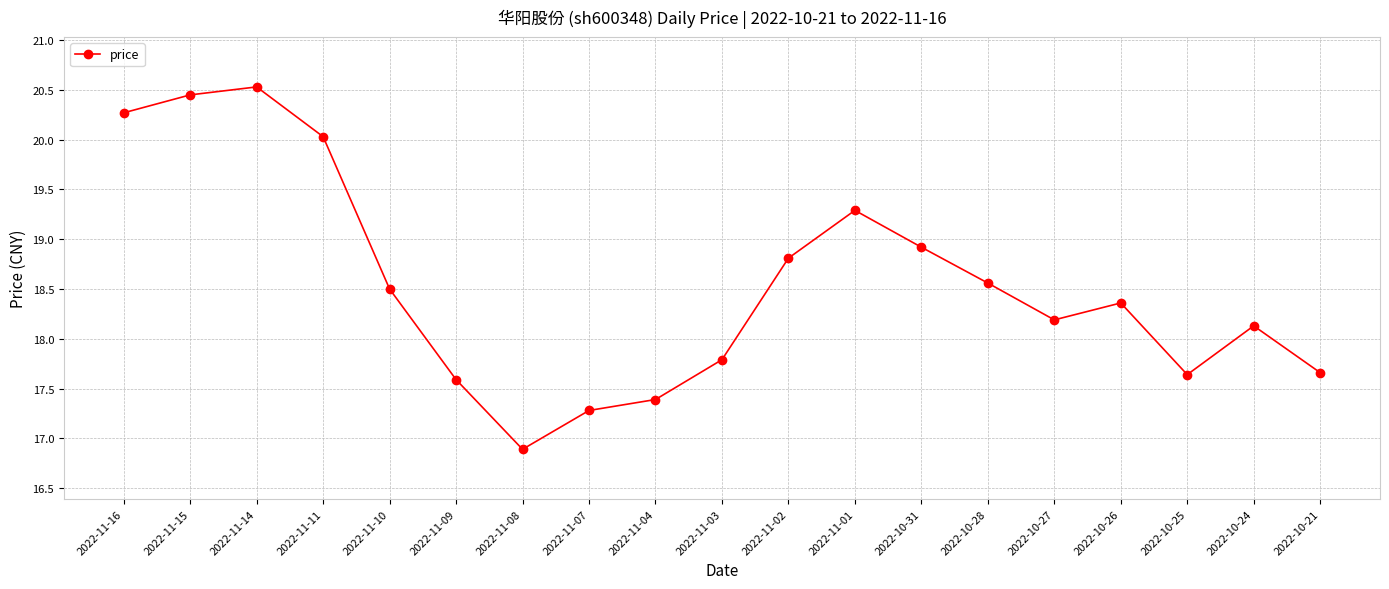

What is the sum of the values at 2022-10-21 and 2022-11-07?

34.9